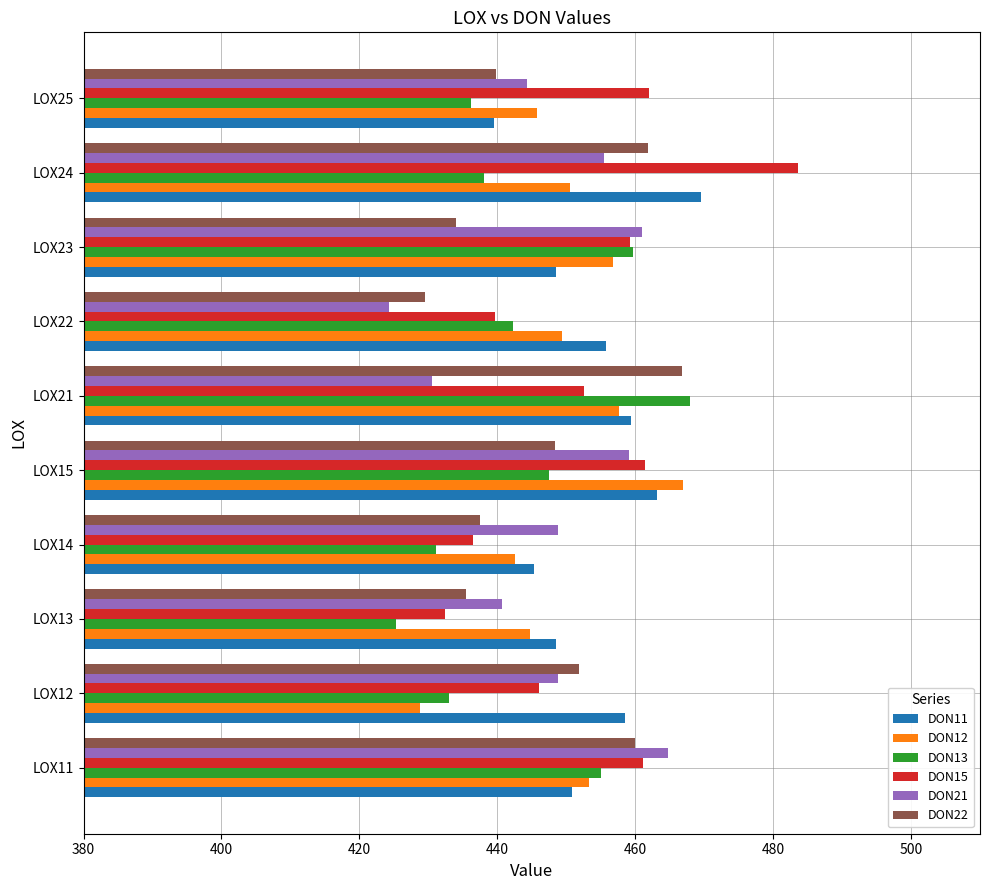

Is it true that DON21 equals 424.4 at LOX22?

True